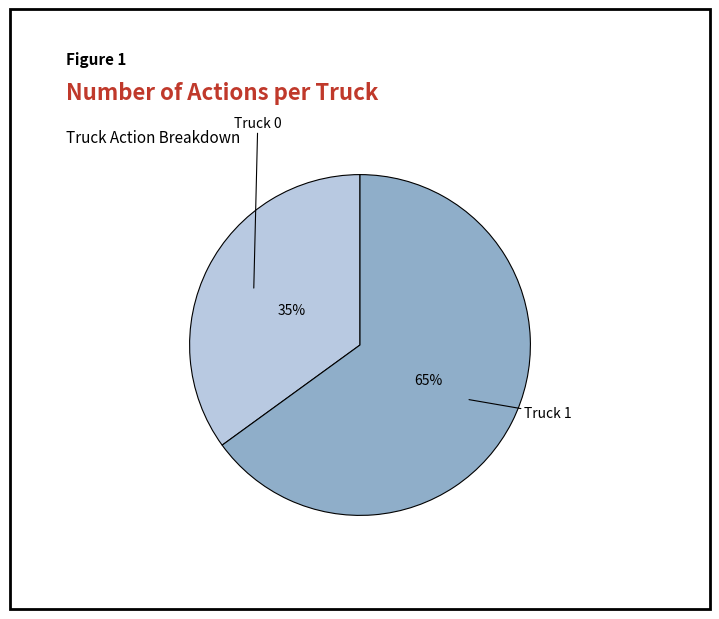

Is there any slice that represents more than half of the pie?

Yes